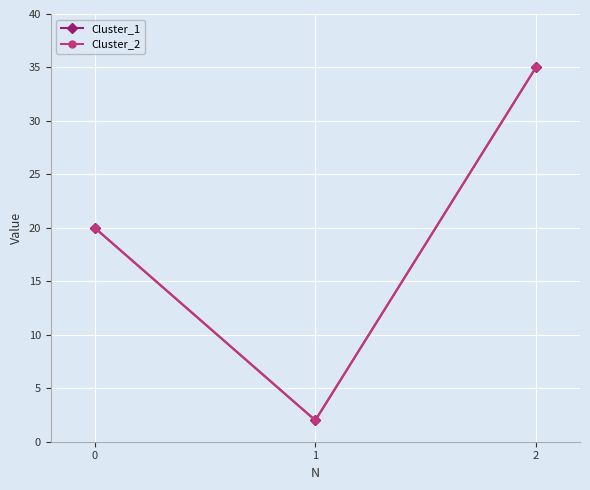

What are all the series names shown in the legend?

Cluster_1, Cluster_2